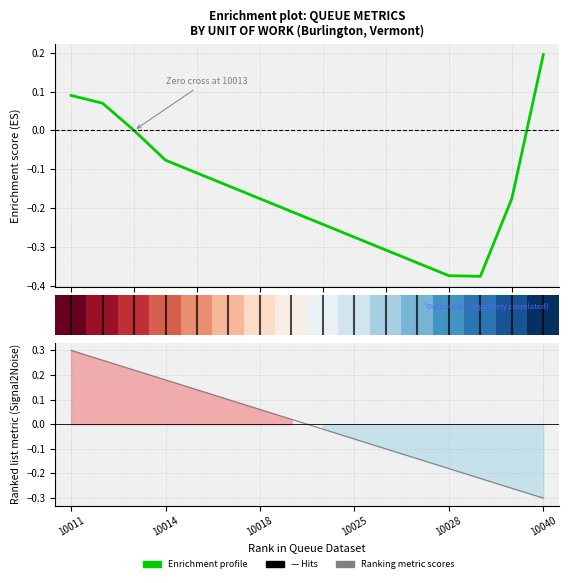

What is the average value of the Enrichment profile series?

-0.2